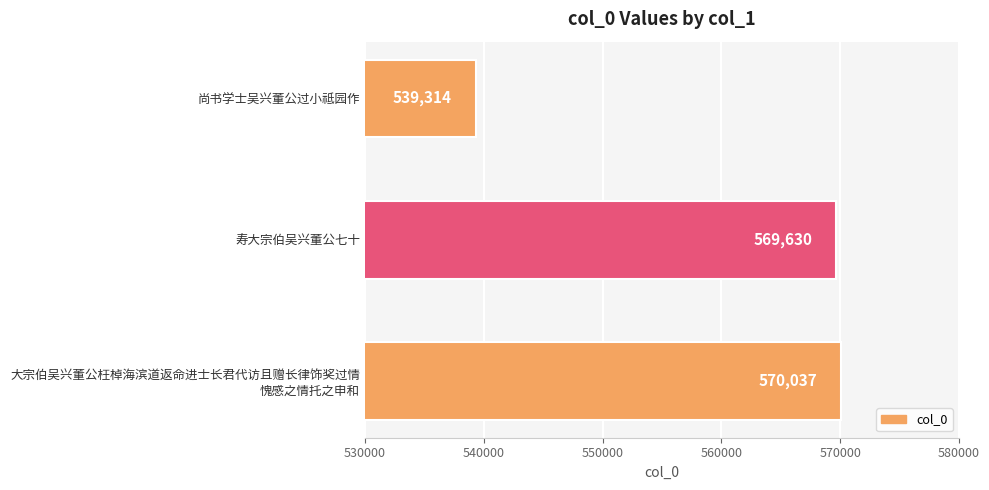

How many bars are there in total?

3